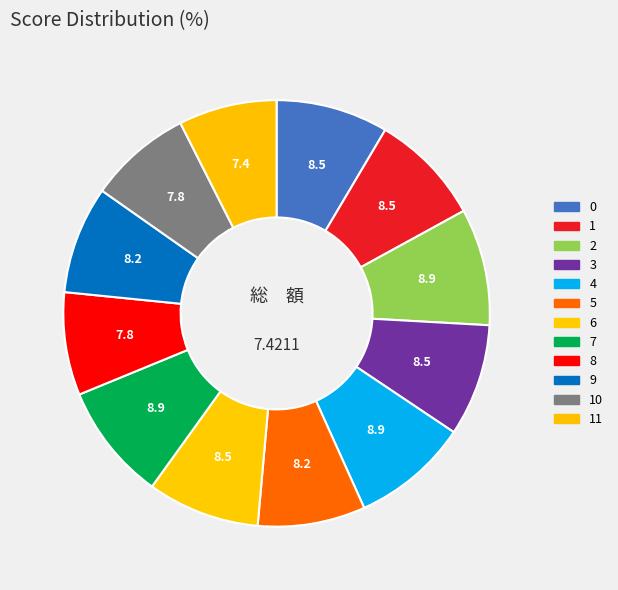

How many slices are in this pie chart?

12